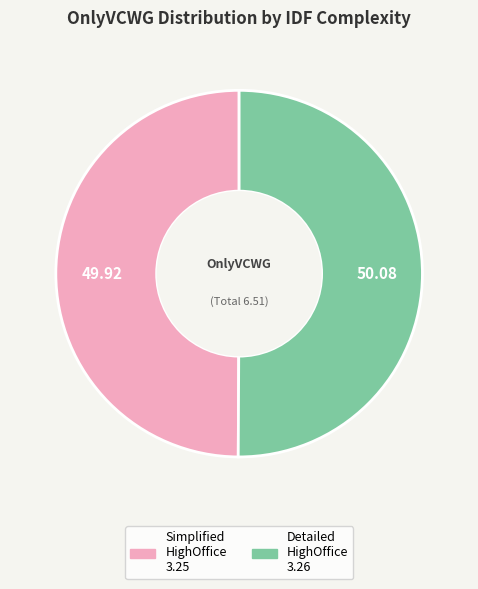

Which category has the biggest portion of the pie?

IDFComplexity_Detailed_HighOffice.csv